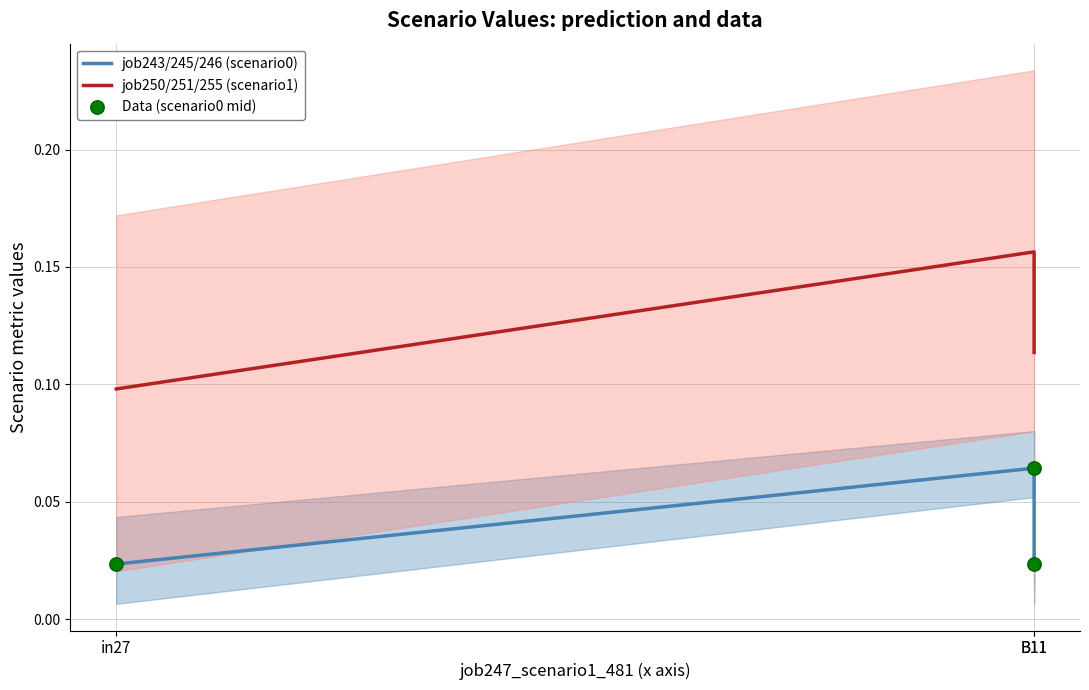

What are all the series names shown in the legend?

job243/245/246 (scenario0), job250/251/255 (scenario1), Data (scenario0 mid)